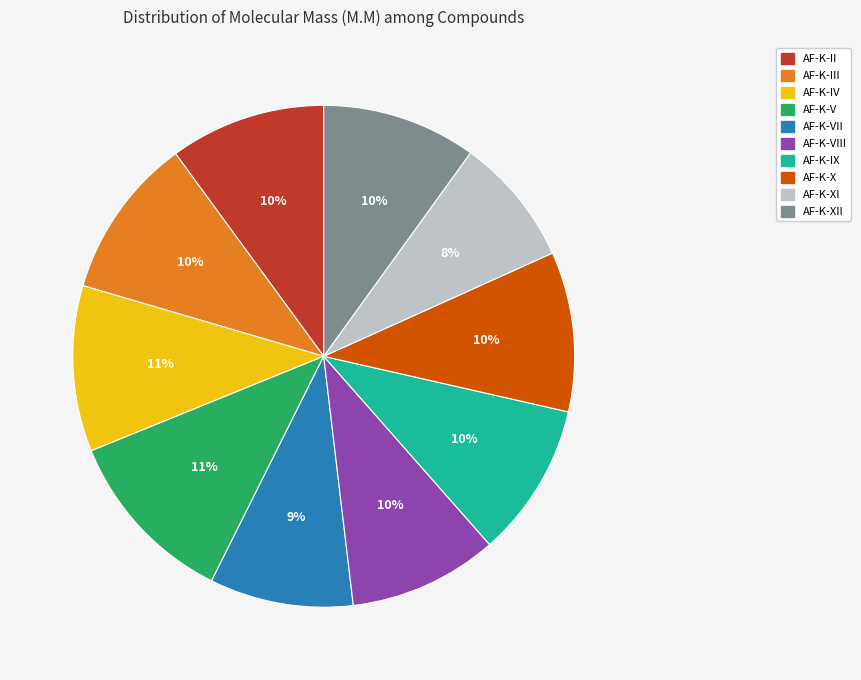

To the nearest percent, what is the average slice percentage?

10%